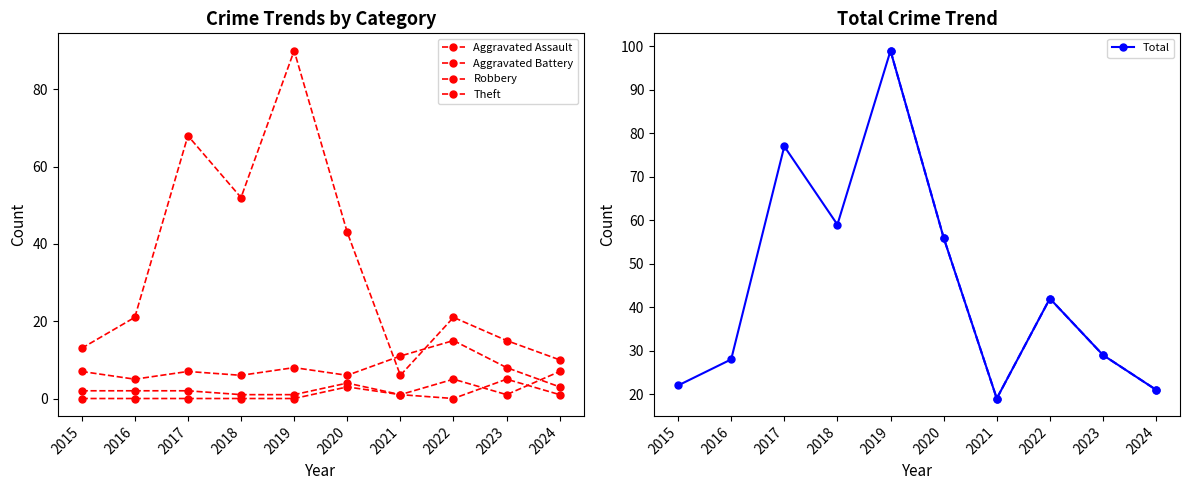

At 2022, list the series in order from smallest to largest.

Aggravated Assault, Aggravated Battery, Robbery, Theft, Total